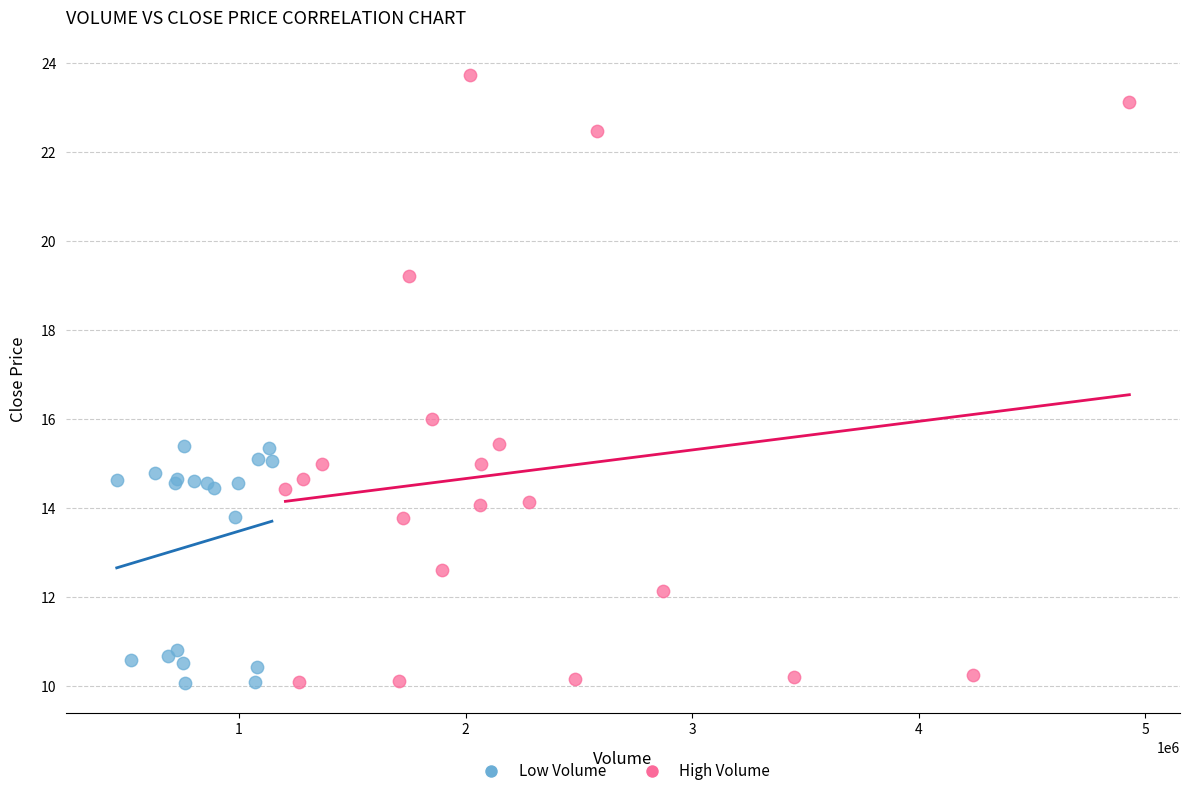

Which series has the largest Y range (max minus min)?

High Volume